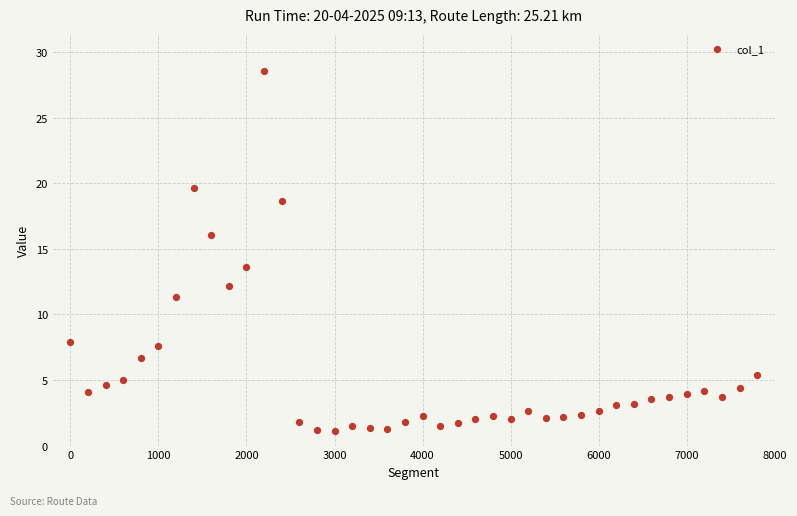

What is the range of Y values (max minus min)?

27.4